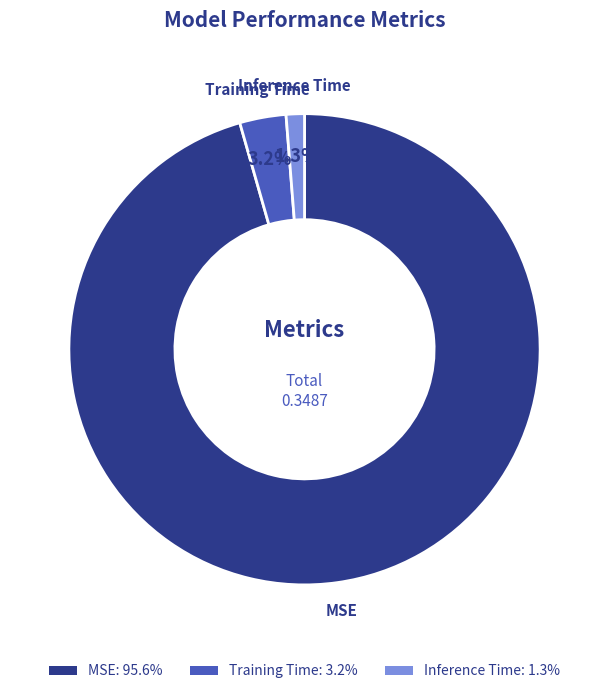

True or false: Inference Time accounts for 1% of the total.

True